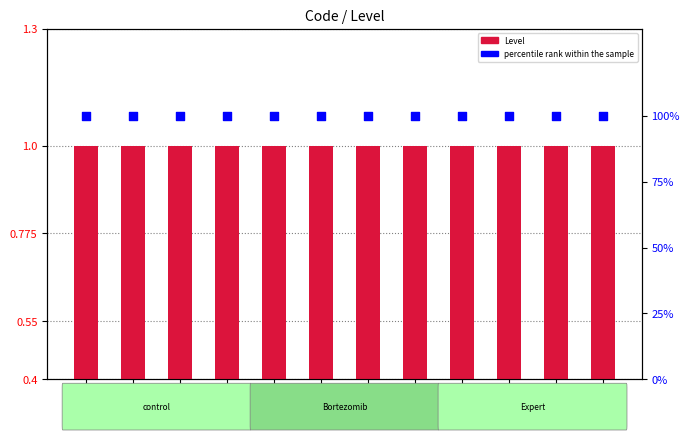

At how many categories does at least one series exceed 6?

12